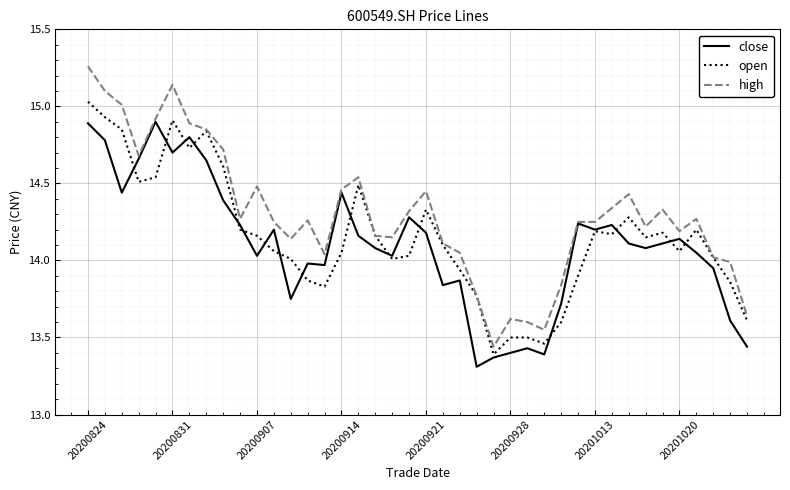

Which series has the largest total across all categories?

high